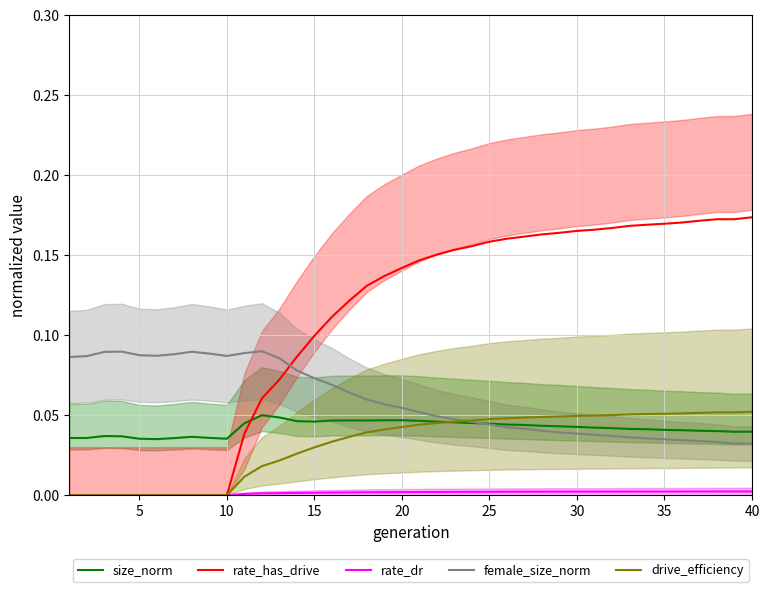

True or false: female_size_norm and rate_dr cross at least once.

False